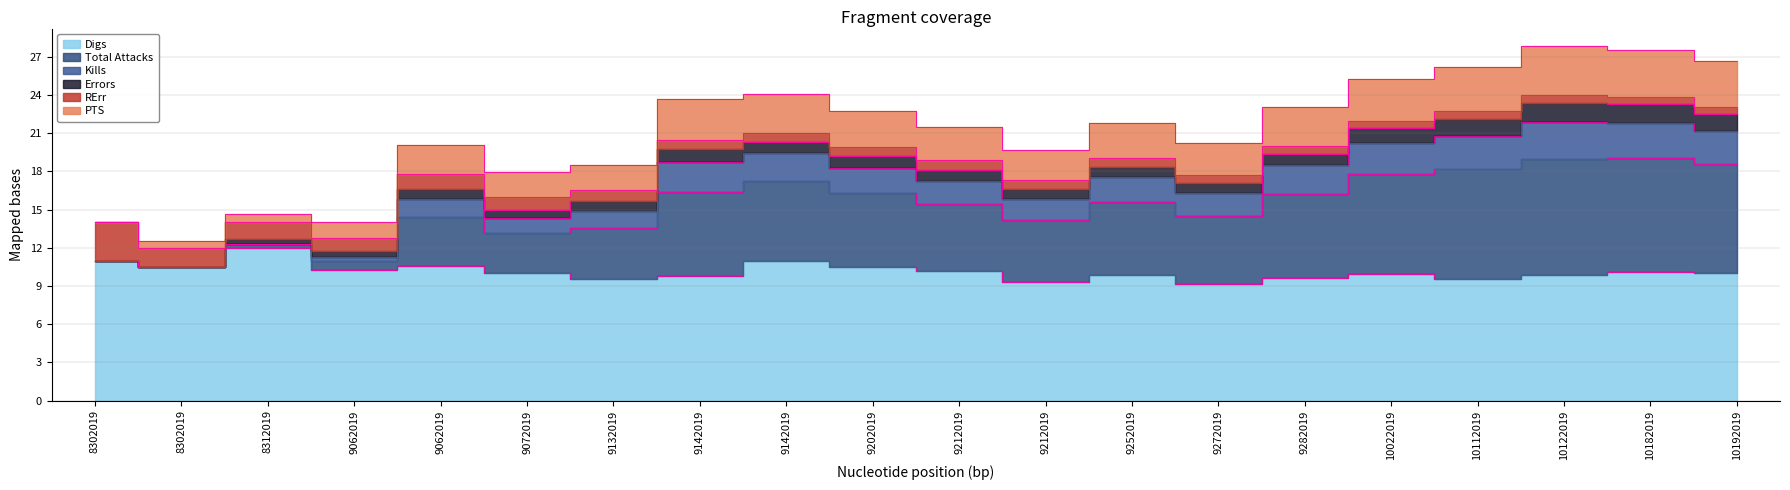

The value of Kills at 9212019 is 21.5. True or false?

True